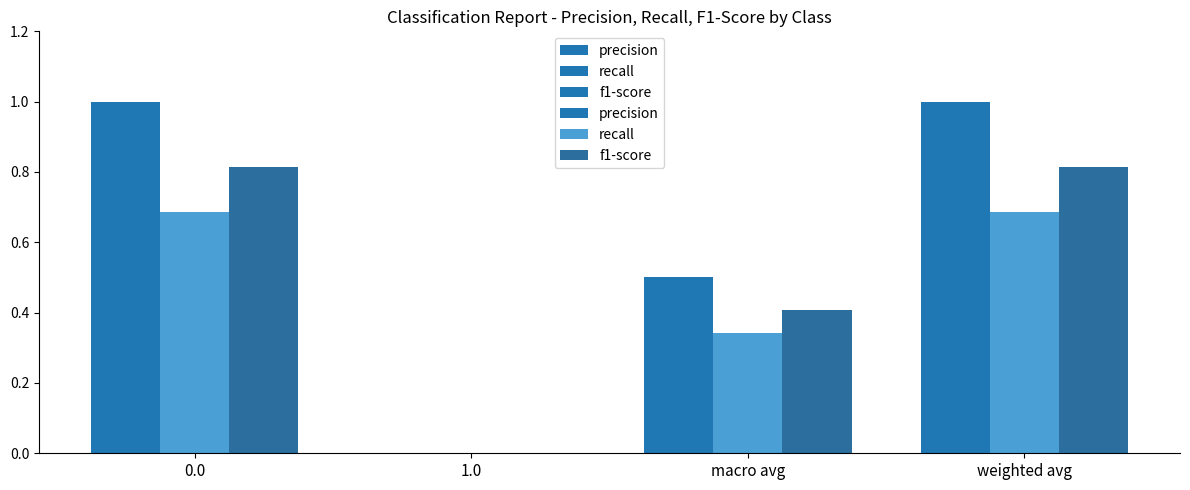

What is the sum of all f1-score values?

2.0